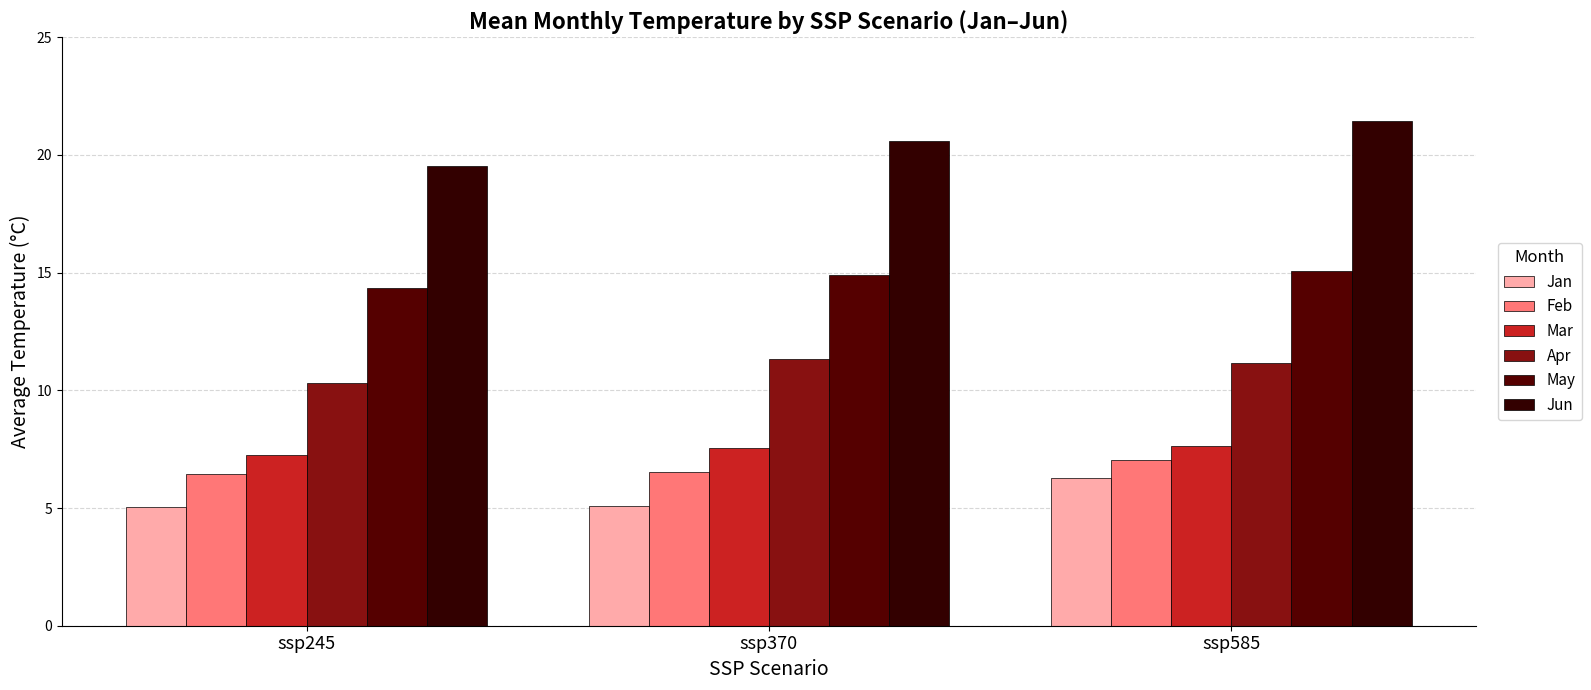

At which category is the sum across all series the highest?

ssp585